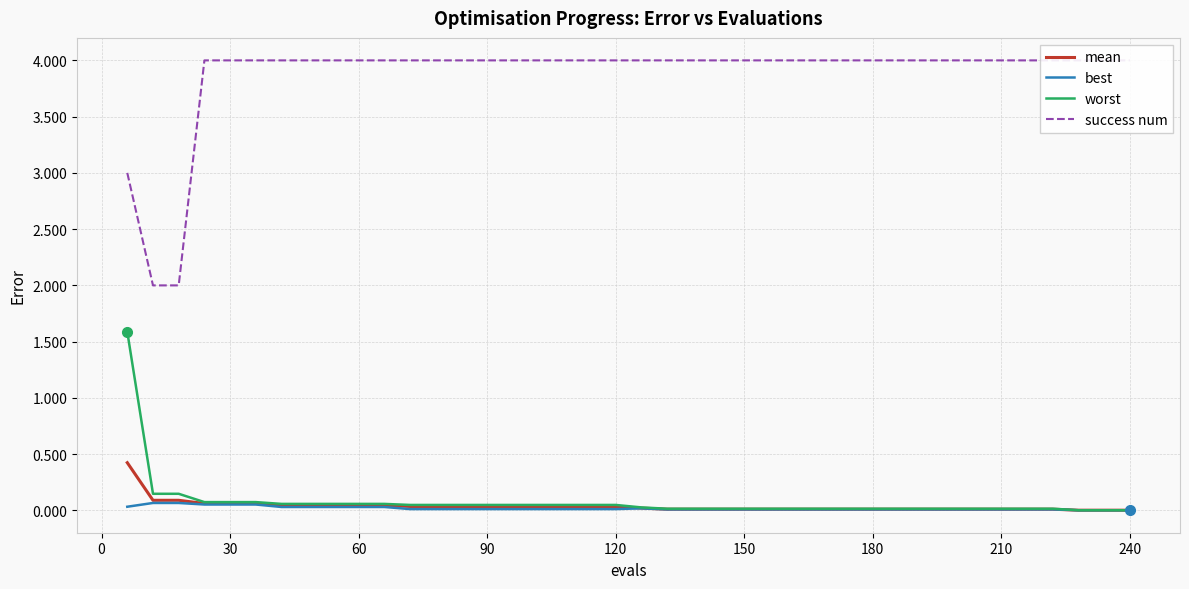

True or false: success num and best cross at least once.

False